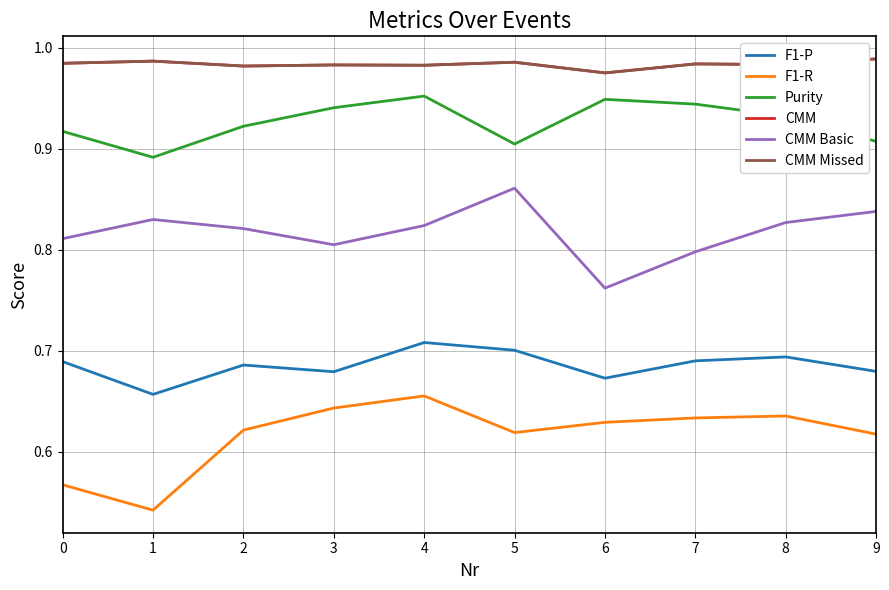

What is the sum of all CMM Missed values?

9.8